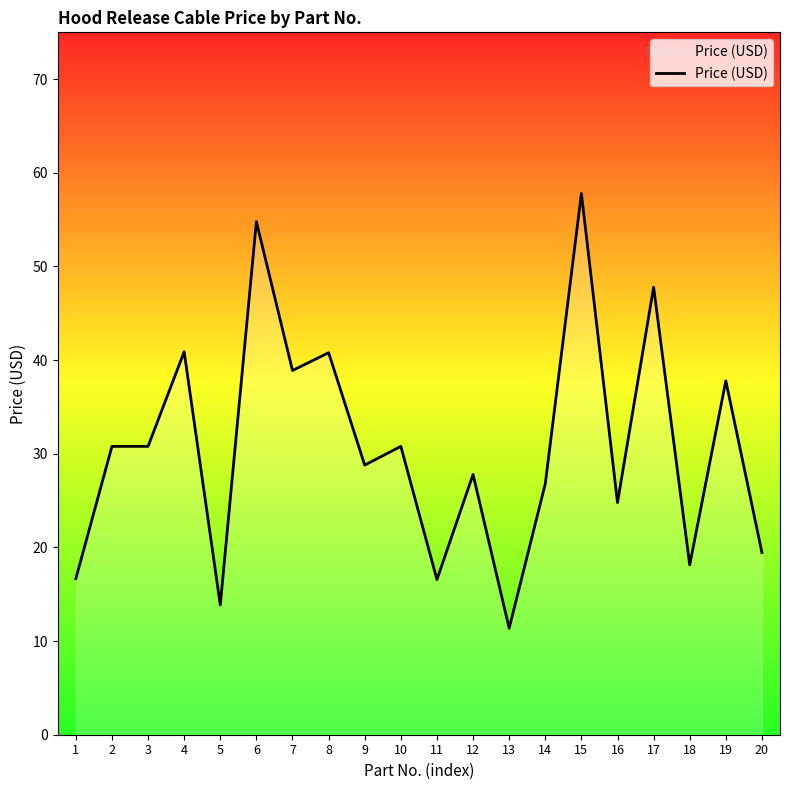

What value does the data have at 9?

28.8